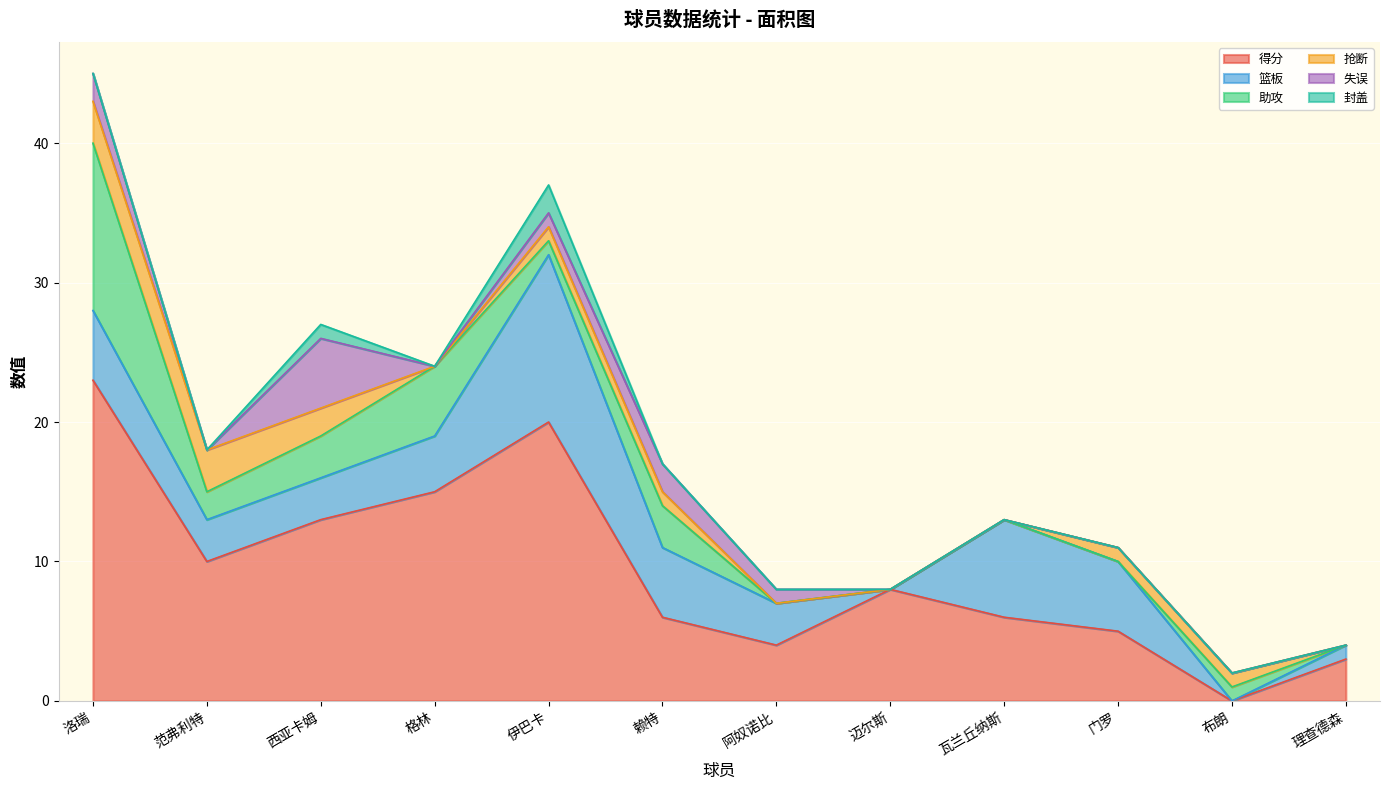

At 理查德森, list the series in order from smallest to largest.

助攻, 抢断, 失误, 封盖, 篮板, 得分